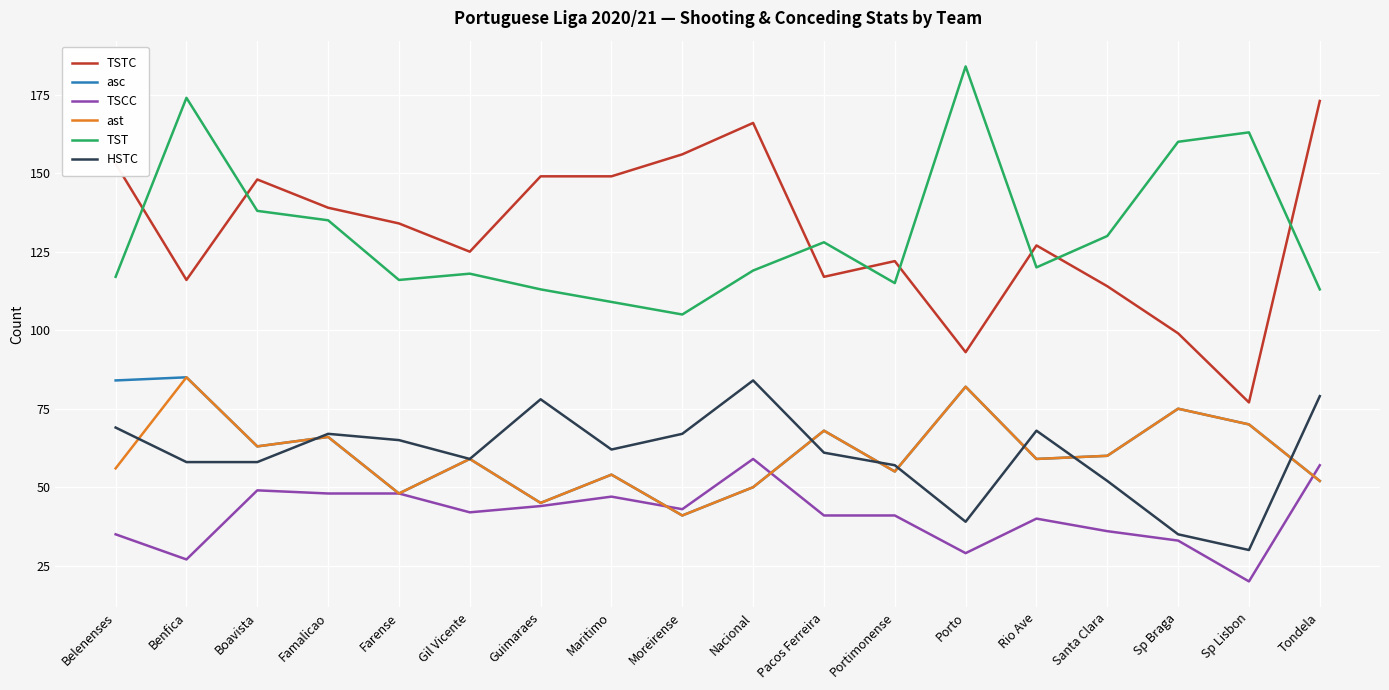

What is the approximate value of asc at Santa Clara, to the nearest 10?

60